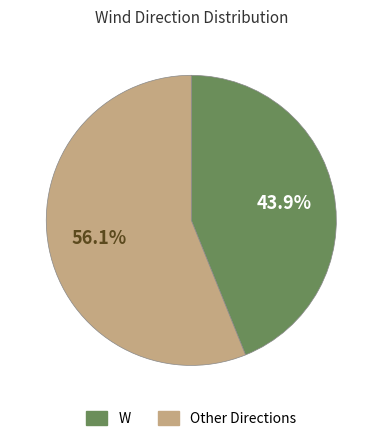

Is there any slice that represents more than half of the pie?

Yes